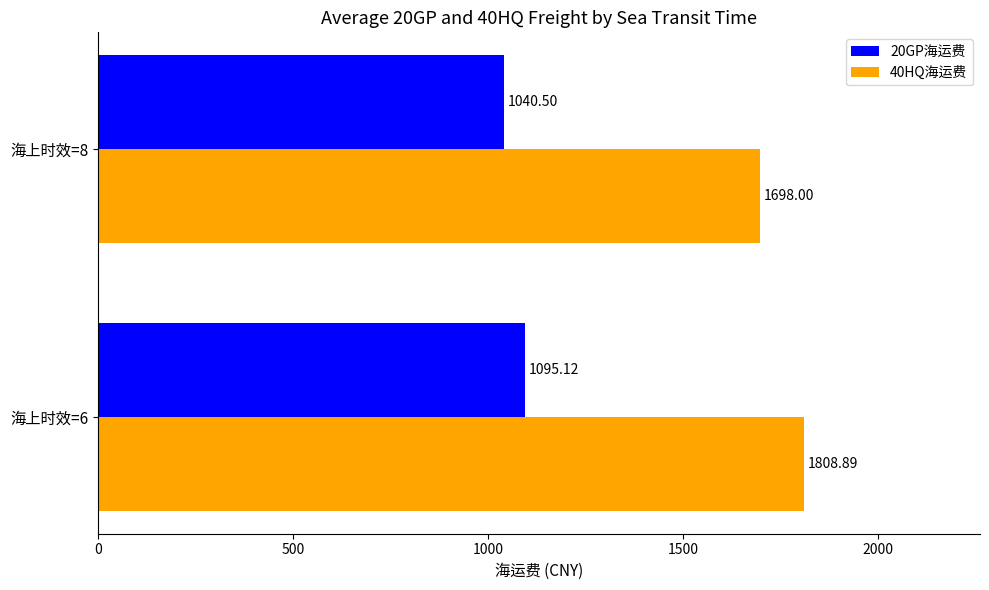

What are all the series names shown in the legend?

20GP海运费, 40HQ海运费